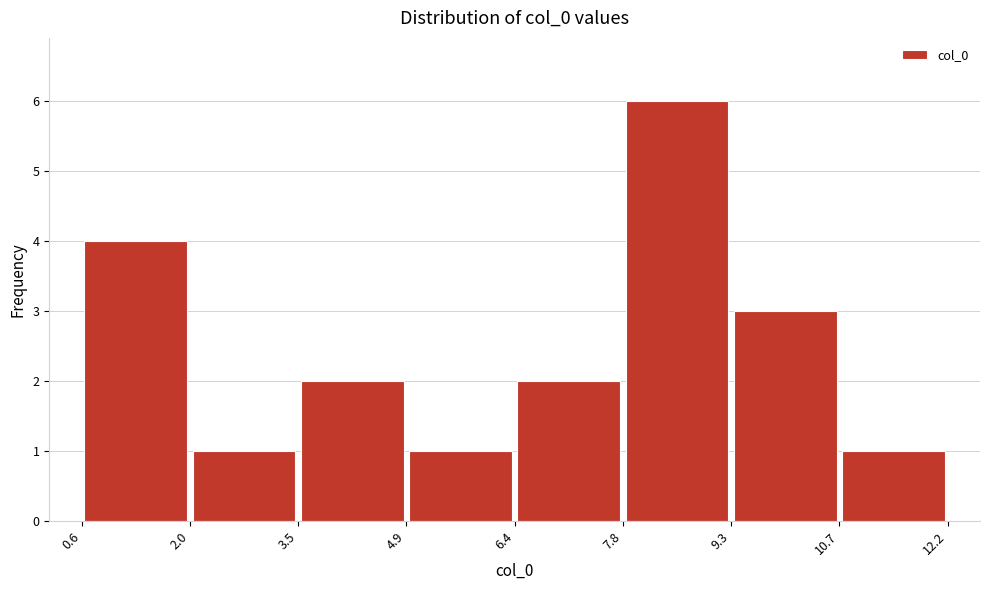

How tall is the bar that spans 3.5 to 4.9 on the x-axis? The values are not printed on the chart, so give them approximately, as read against the axis.

2